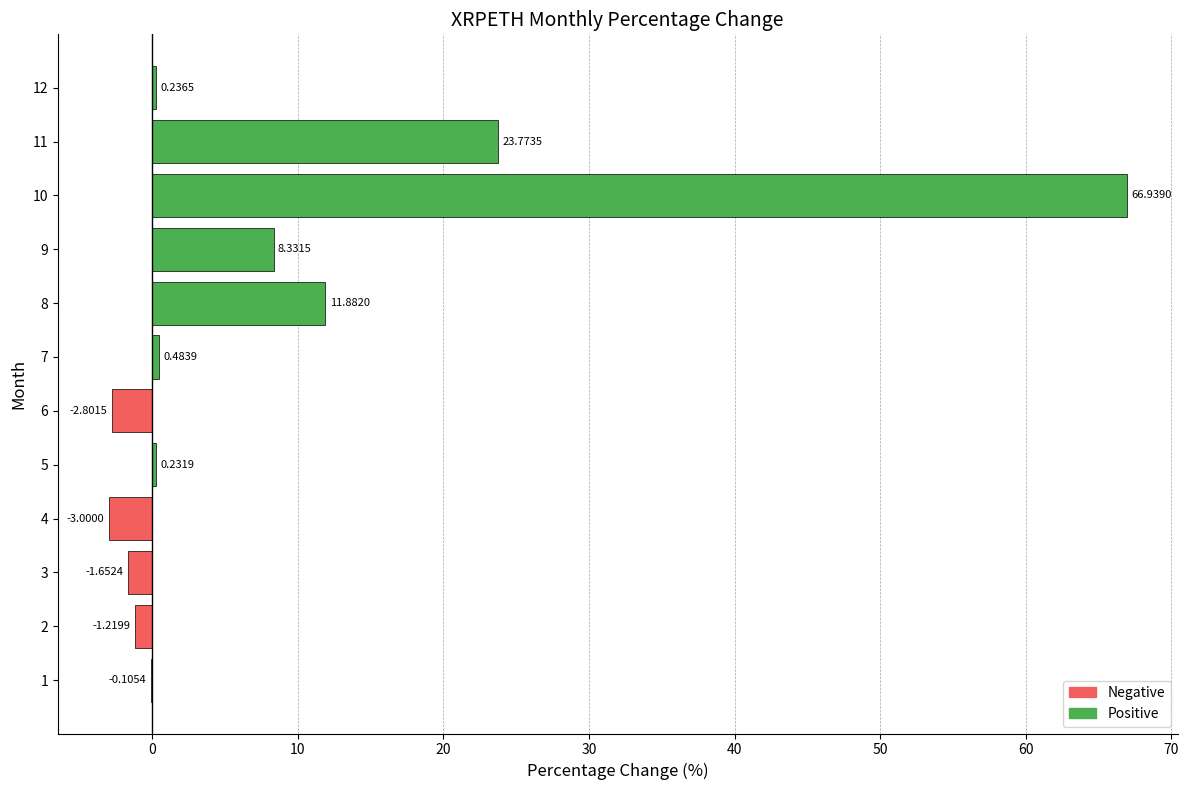

Which has a higher value, 11 or 9?

11